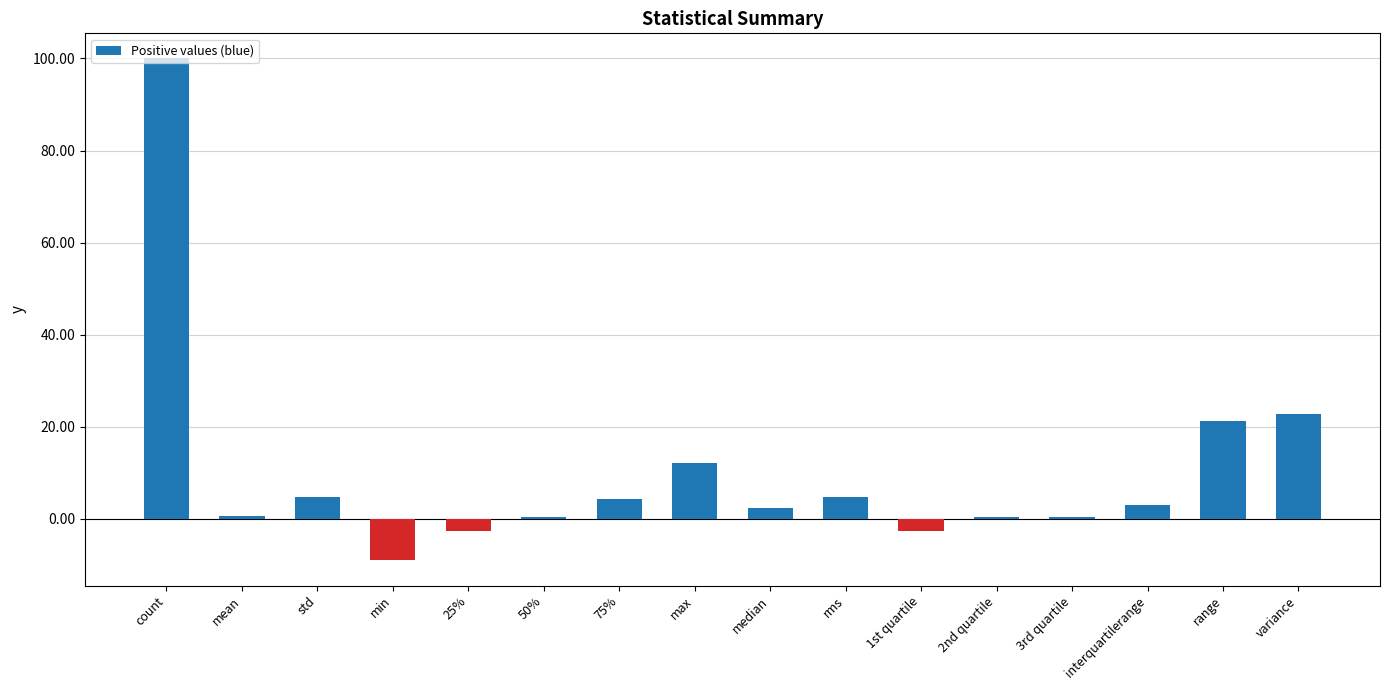

What position from the right is 75%?

10